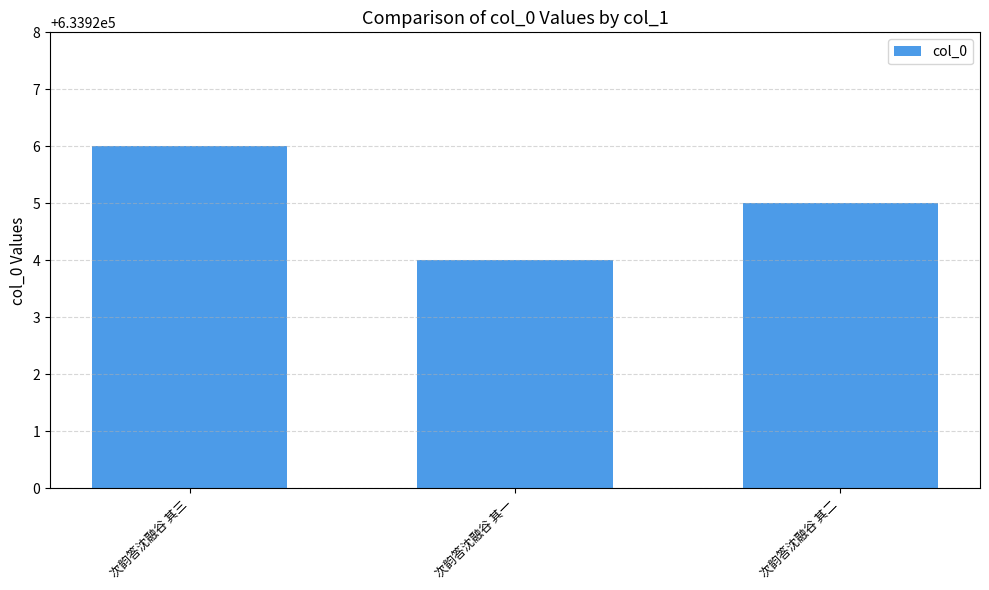

What is the maximum value shown in the chart?

633926